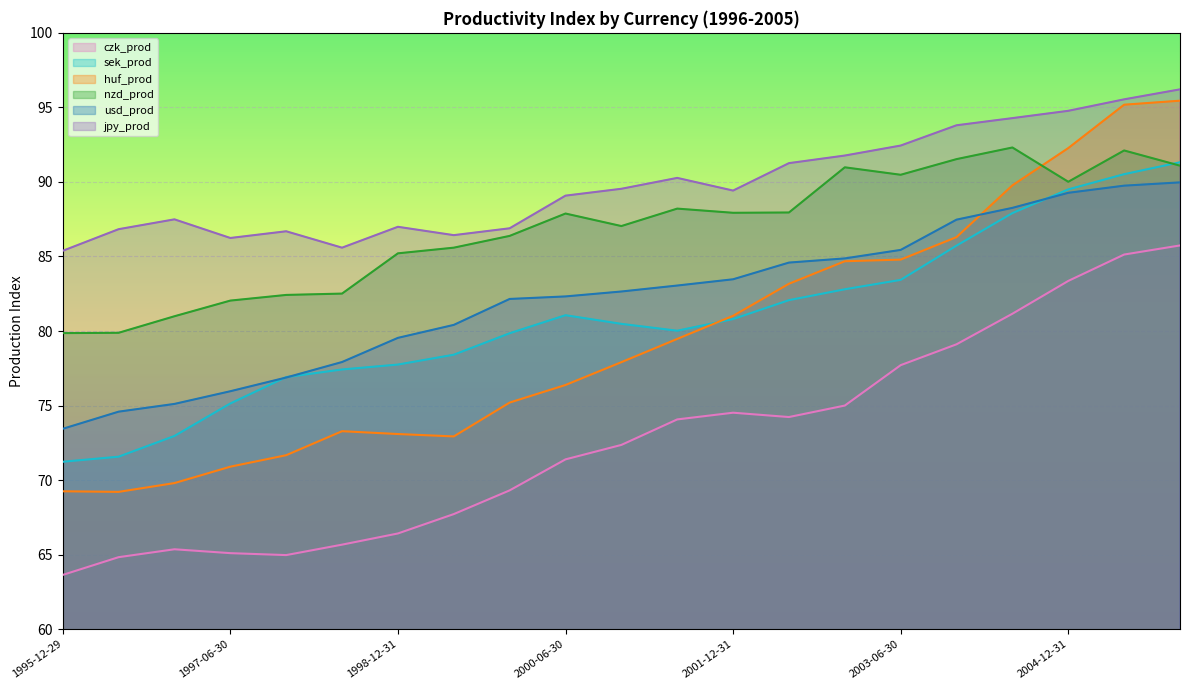

How many lines are shown in the chart?

6